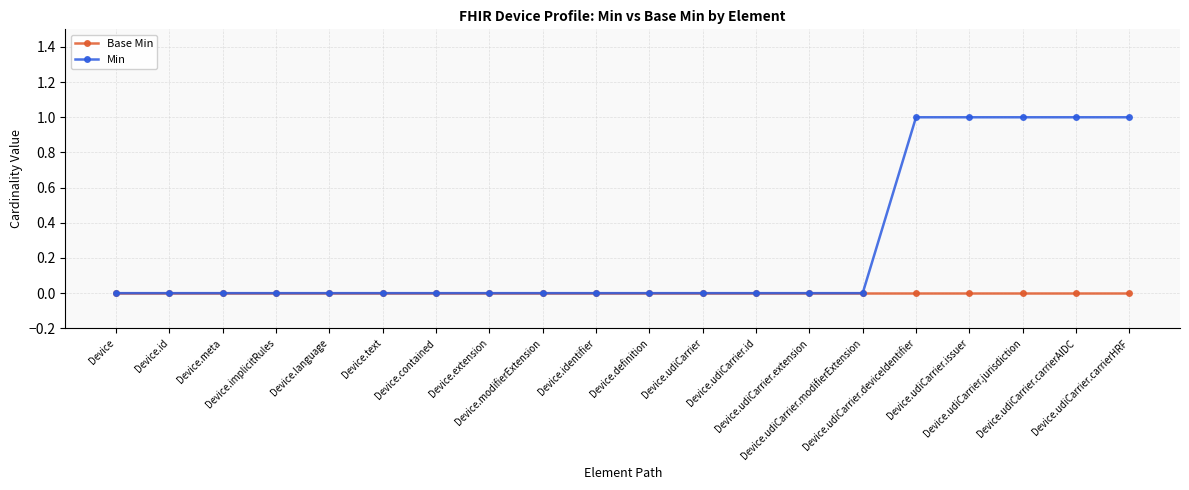

True or false: Min has a value of 0 at Device.udiCarrier.modifierExtension.

True